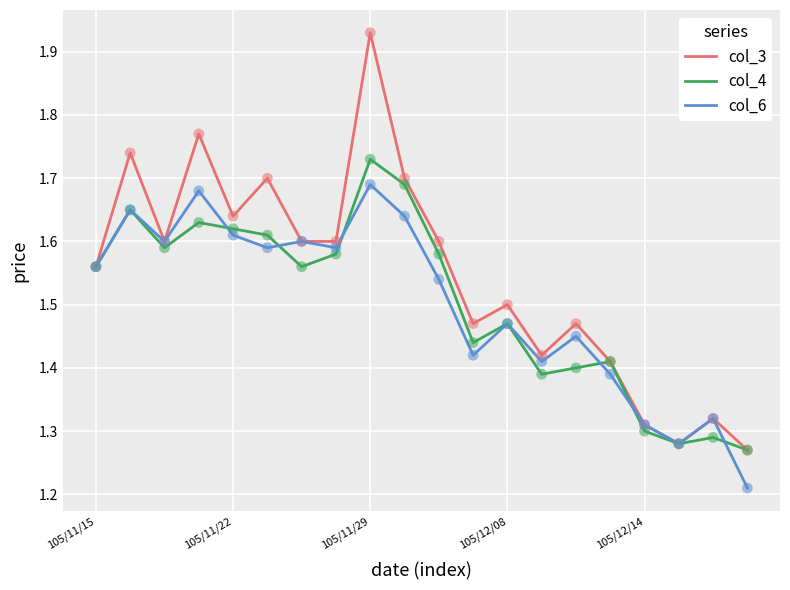

Which series has the largest range (max minus min)?

col_3